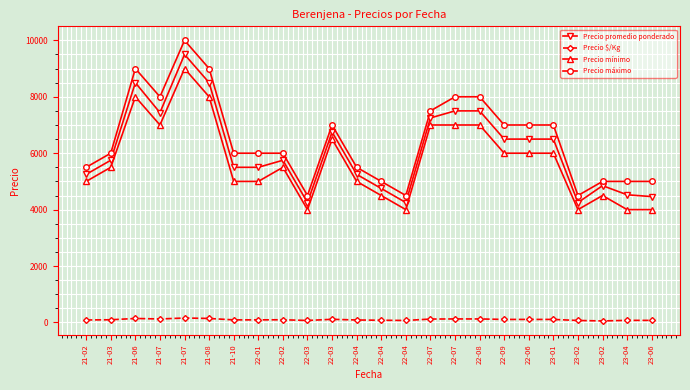

What is the spread (max minus min) of values at 22-01?

5908